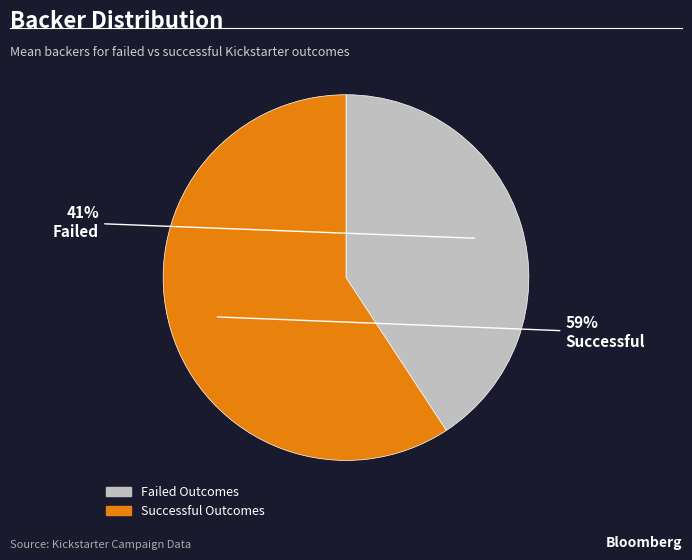

Is there a majority slice in this chart?

Yes